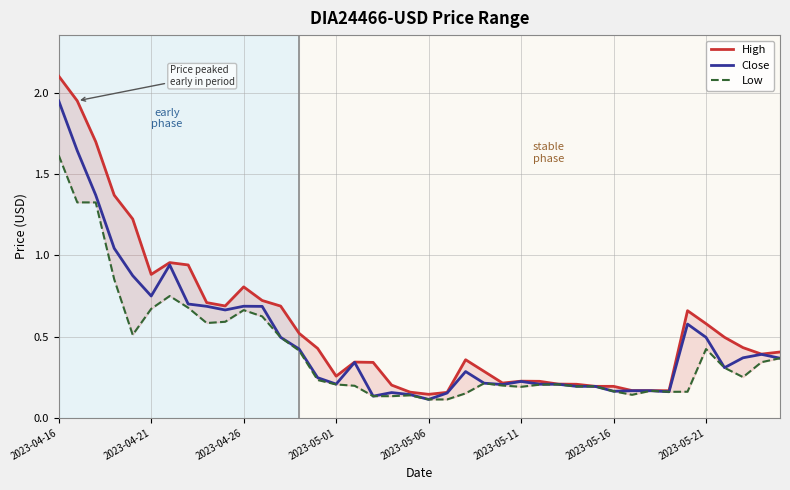

In Close, how many points are lower than both neighbors (excluding endpoints)?

9